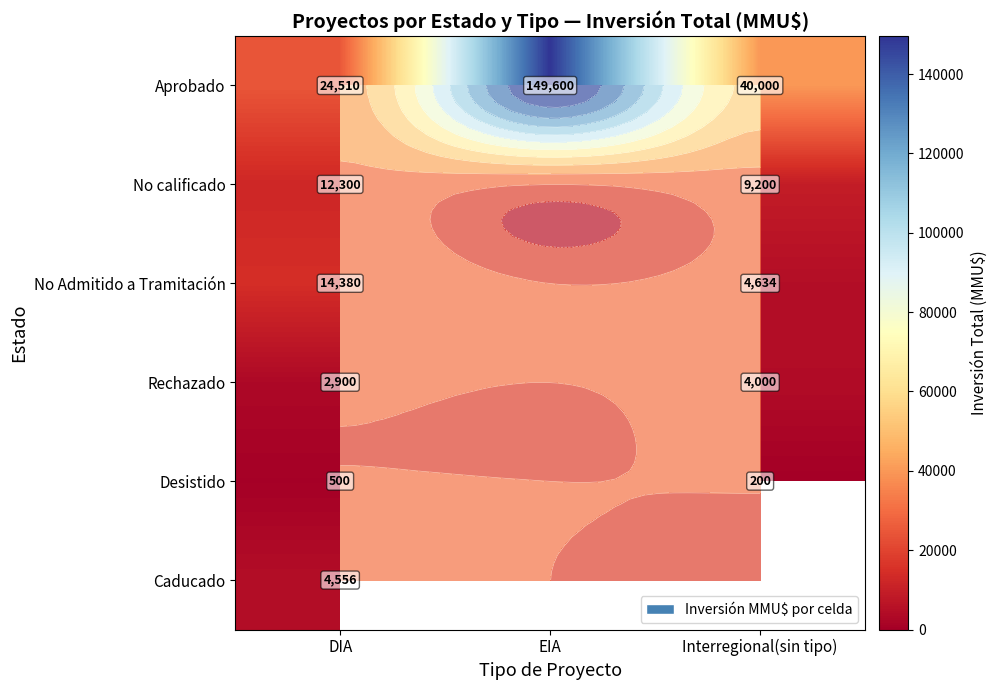

What is the maximum value shown in the chart?

149600.0